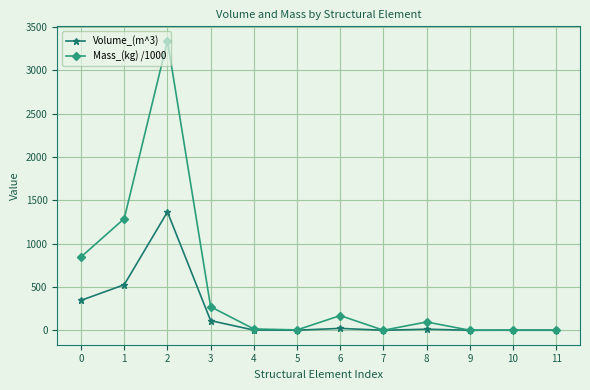

How many series are shown in this chart?

2